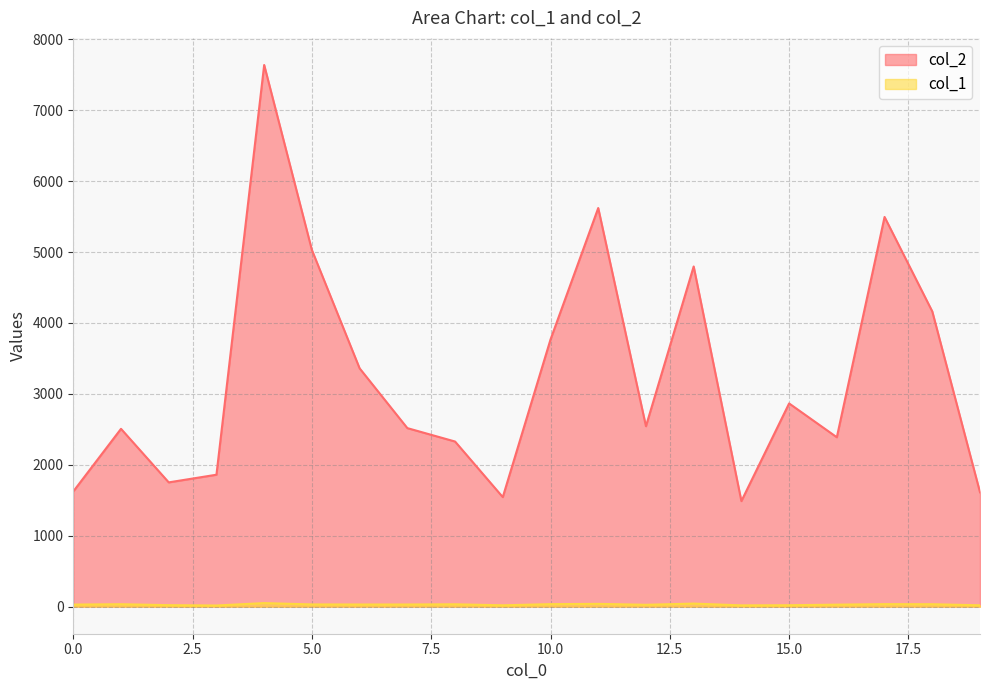

True or false: col_2 and col_1 intersect in this chart.

False